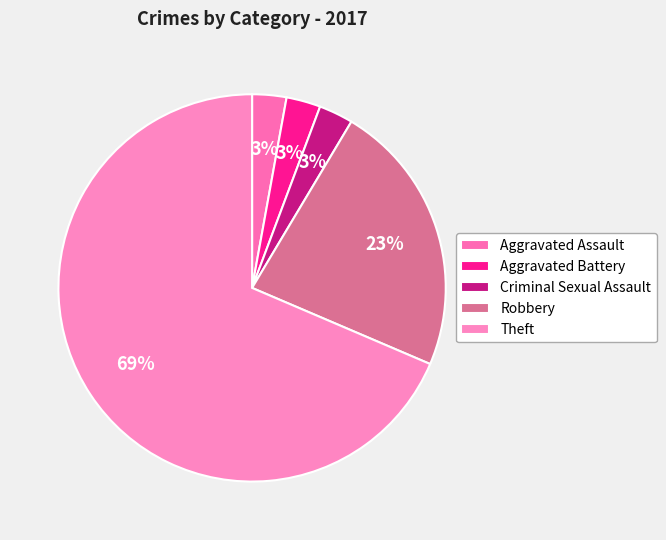

Does Theft account for over 50% of the chart?

Yes